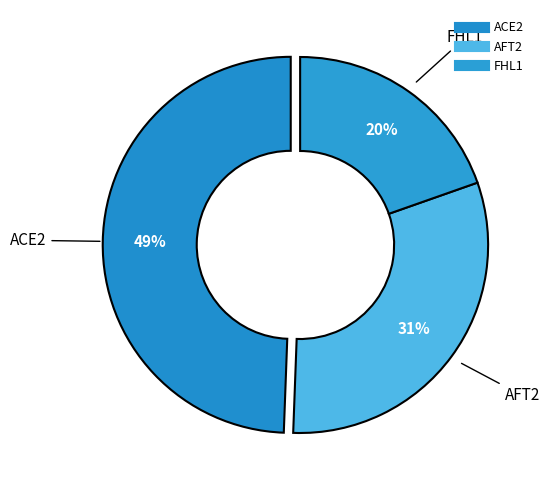

Which category has the biggest portion of the pie?

ACE2